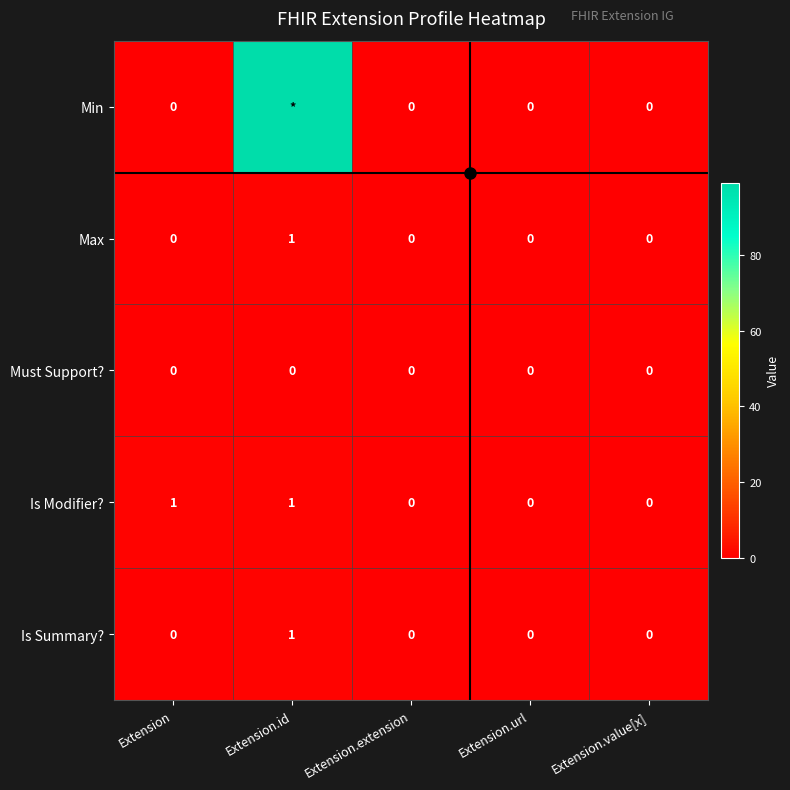

How many values in Is Summary? are above zero?

1